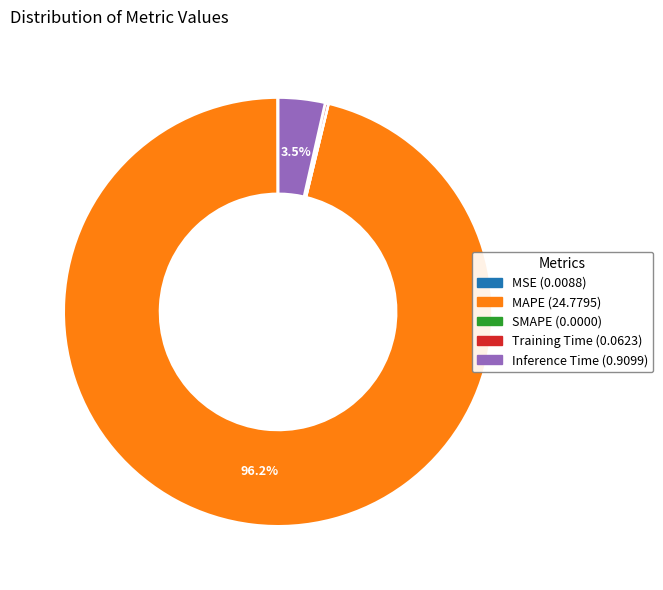

Which category has the biggest portion of the pie?

MAPE